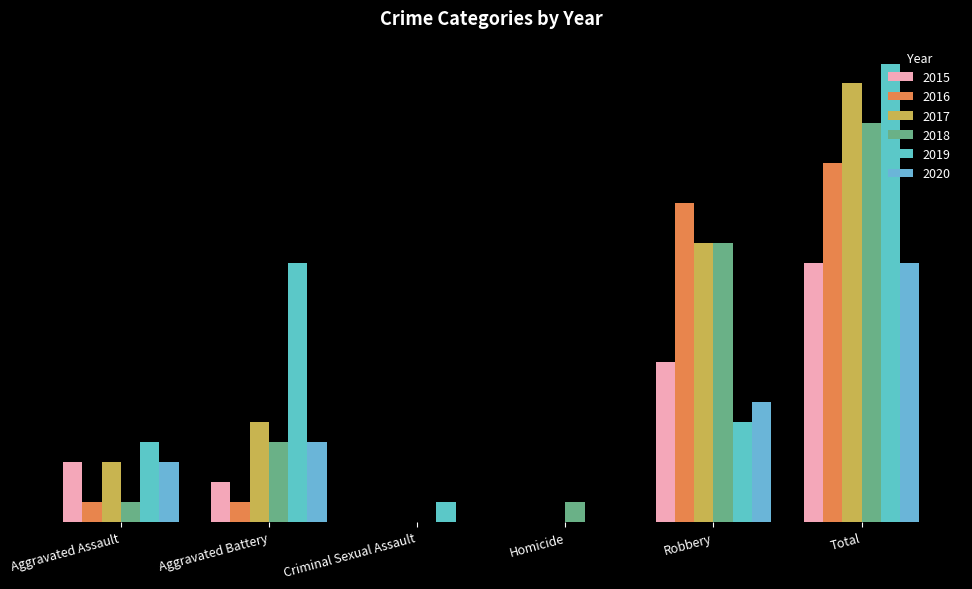

What is the label of the 5th bar from the left?

Robbery